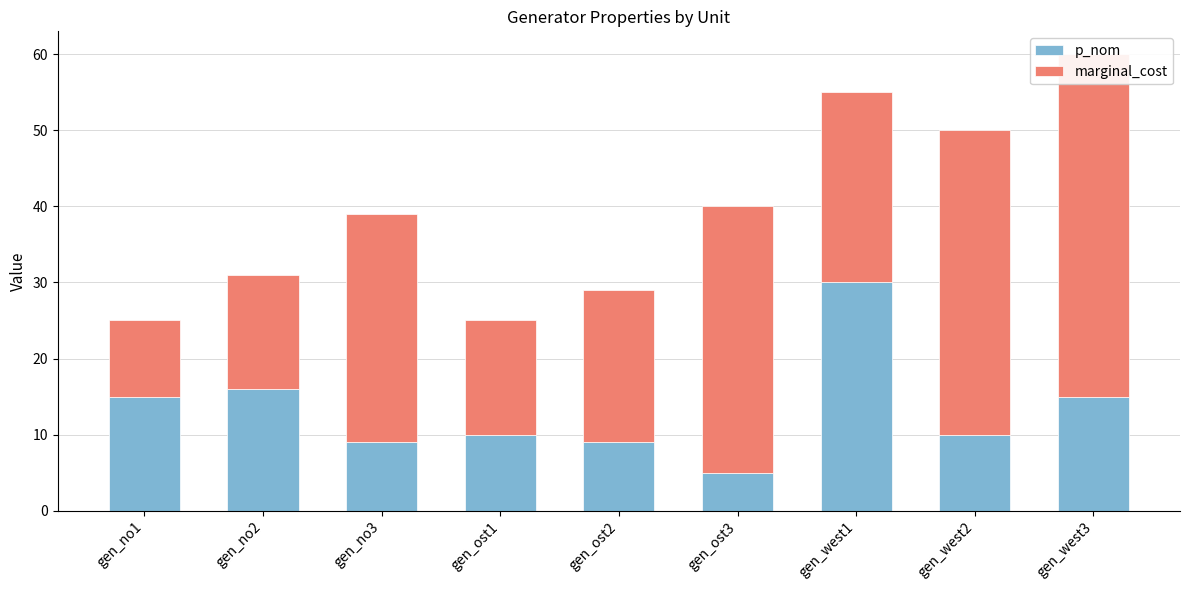

At which label does p_nom reach its peak?

gen_west1